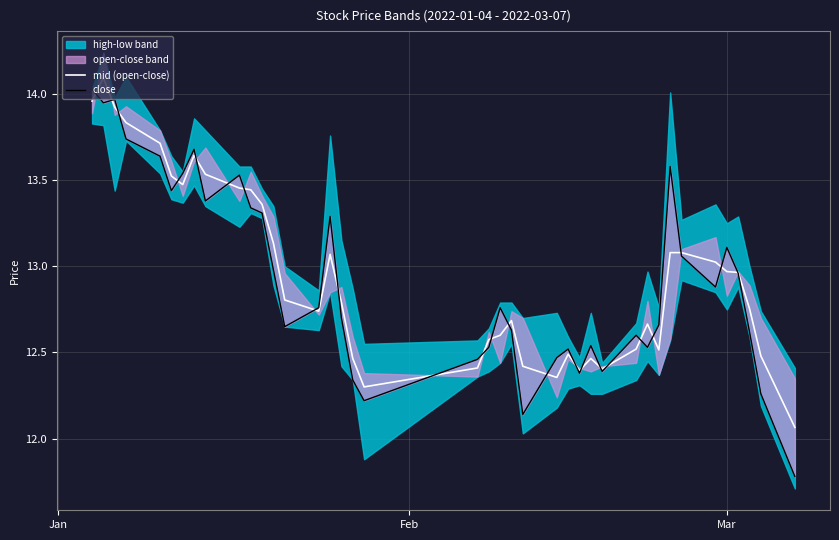

In close, how many points are higher than both neighbors (excluding endpoints)?

10